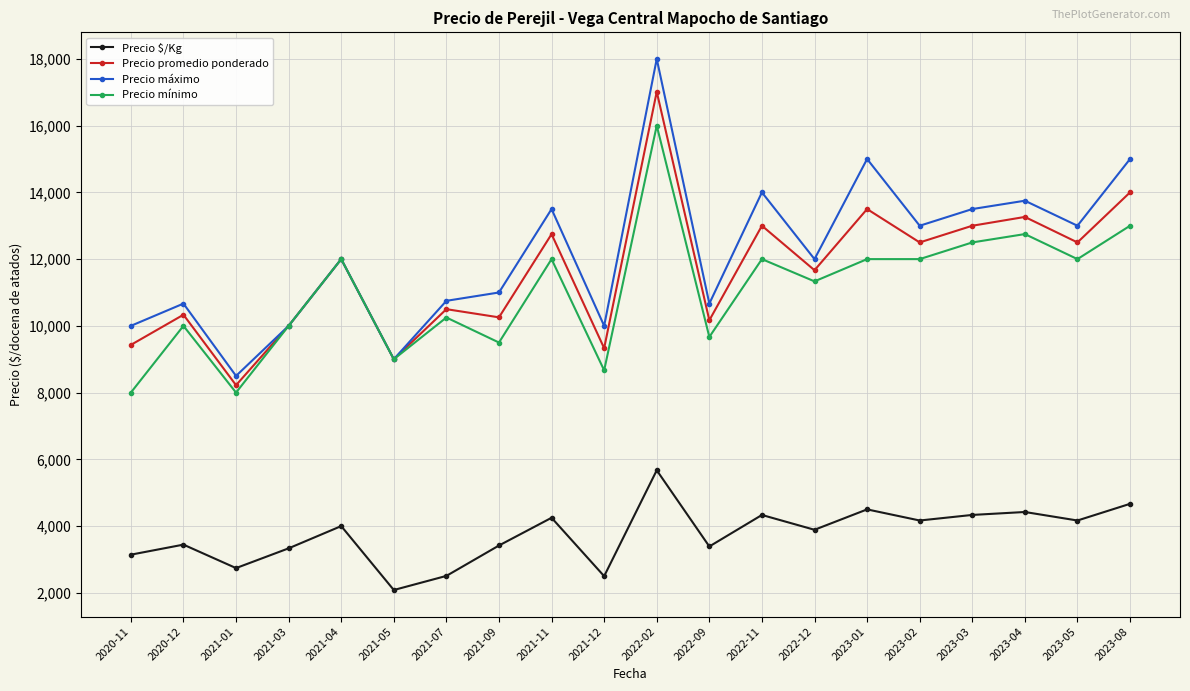

What is the label of the 8th point from the left?

2021-09